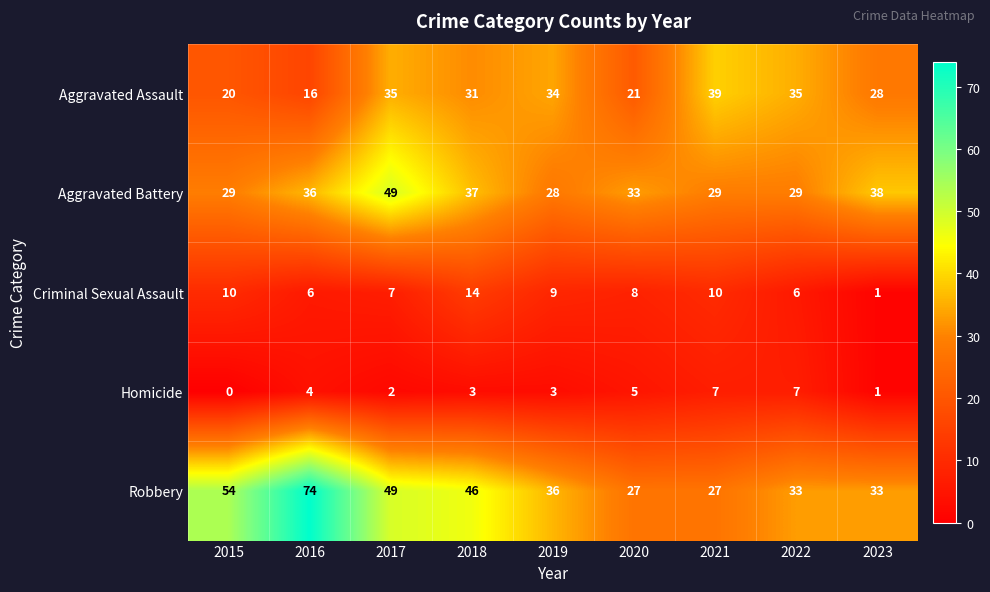

Which series has the widest spread of values?

Robbery